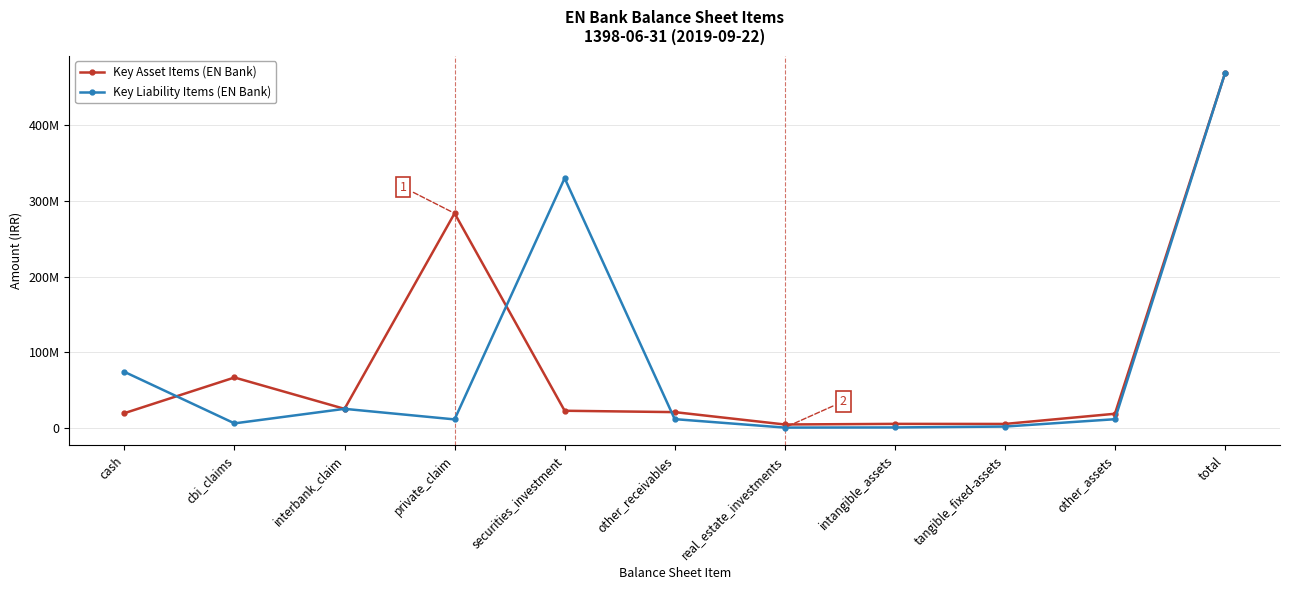

Where does the Key Liability Items (EN Bank) series first go above 11094942?

cash